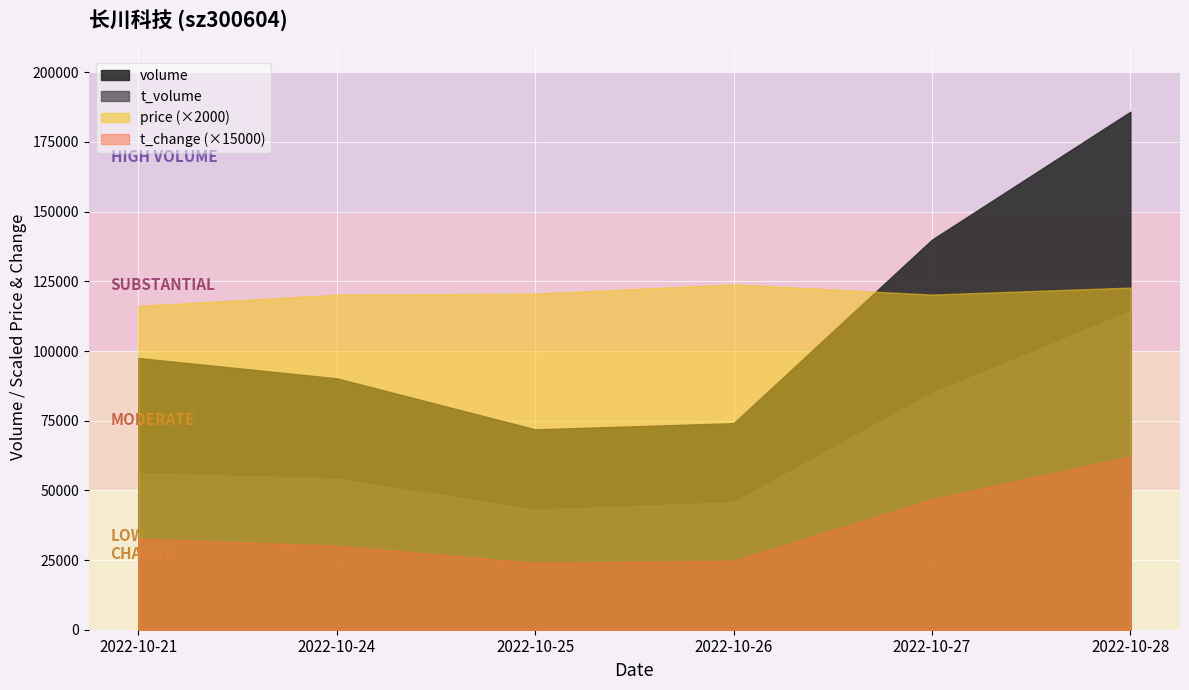

Rank the series by their maximum value, from highest to lowest.

volume, t_volume, price, t_change